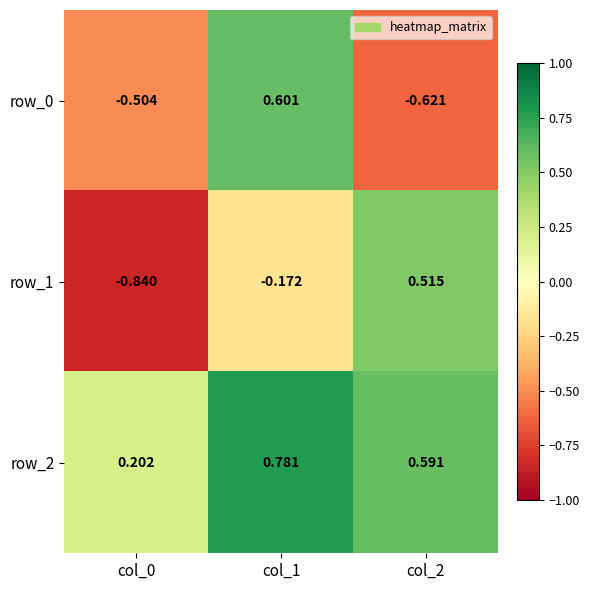

Is the value of row_0 at col_0 greater than the value of row_2 at col_0?

No